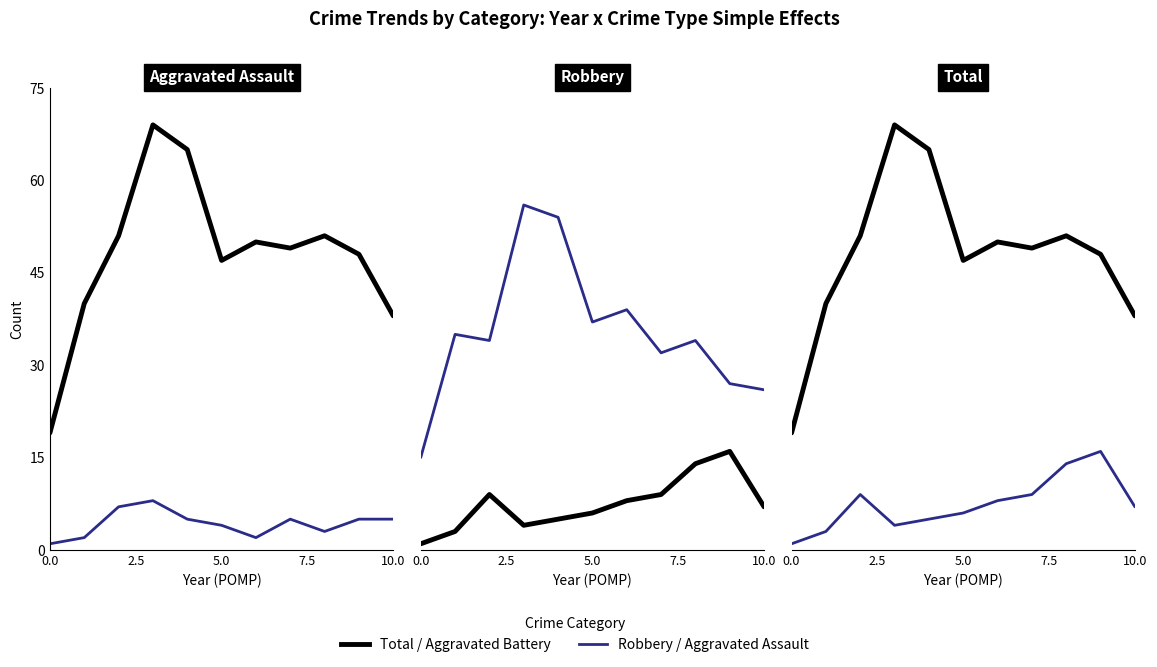

What is the lowest value of the Aggravated Assault series?

1